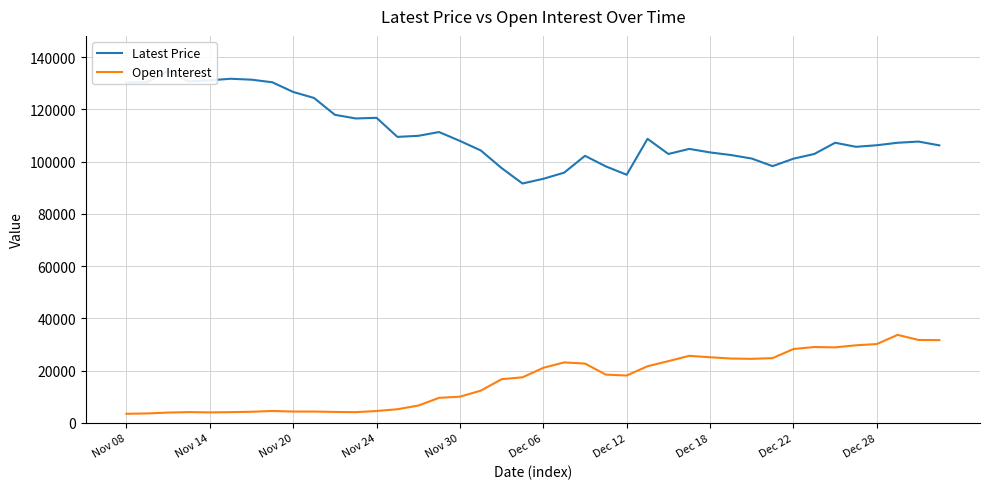

True or false: Open Interest and Latest Price cross at least once.

False